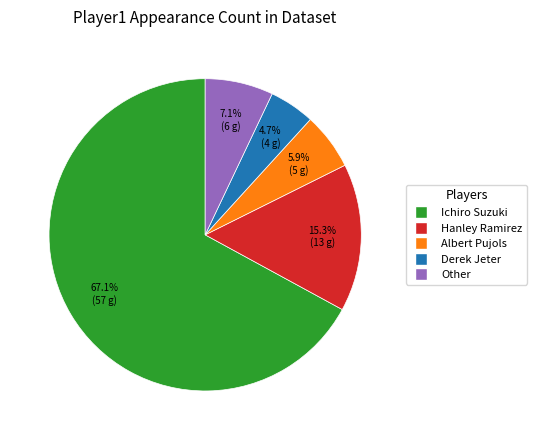

Is Hanley Ramirez the majority of the pie?

No